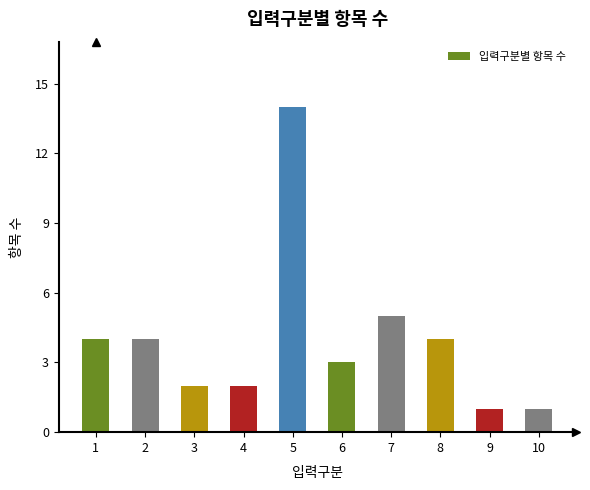

What is the difference between the maximum and minimum values?

13